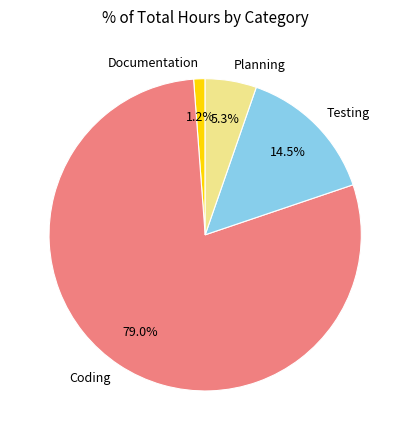

What is the largest slice in the pie chart?

Coding